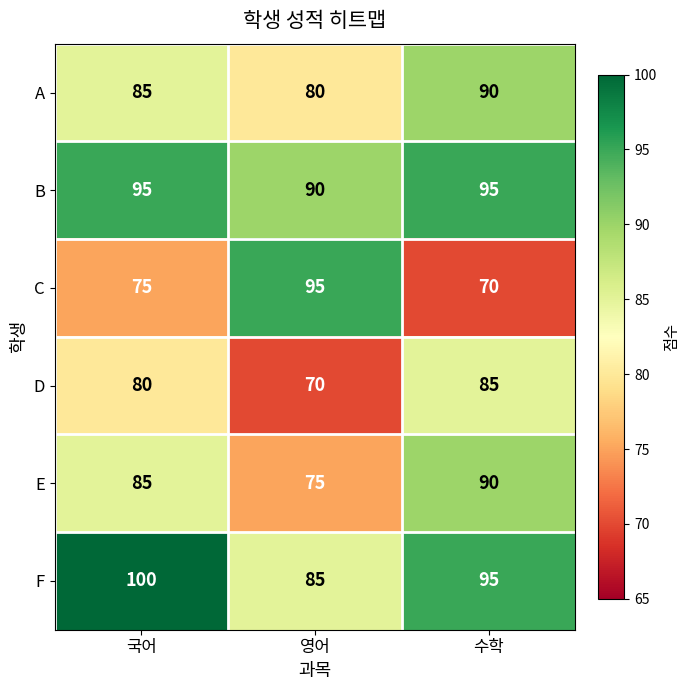

Reading left to right, what are all the values shown in this chart?

A: 85	80	90
B: 95	90	95
C: 75	95	70
D: 80	70	85
E: 85	75	90
F: 100	85	95